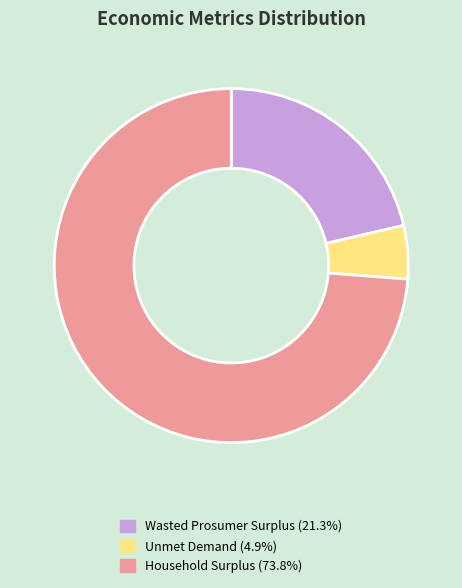

Which category has the smallest portion of the pie?

Unmet Demand